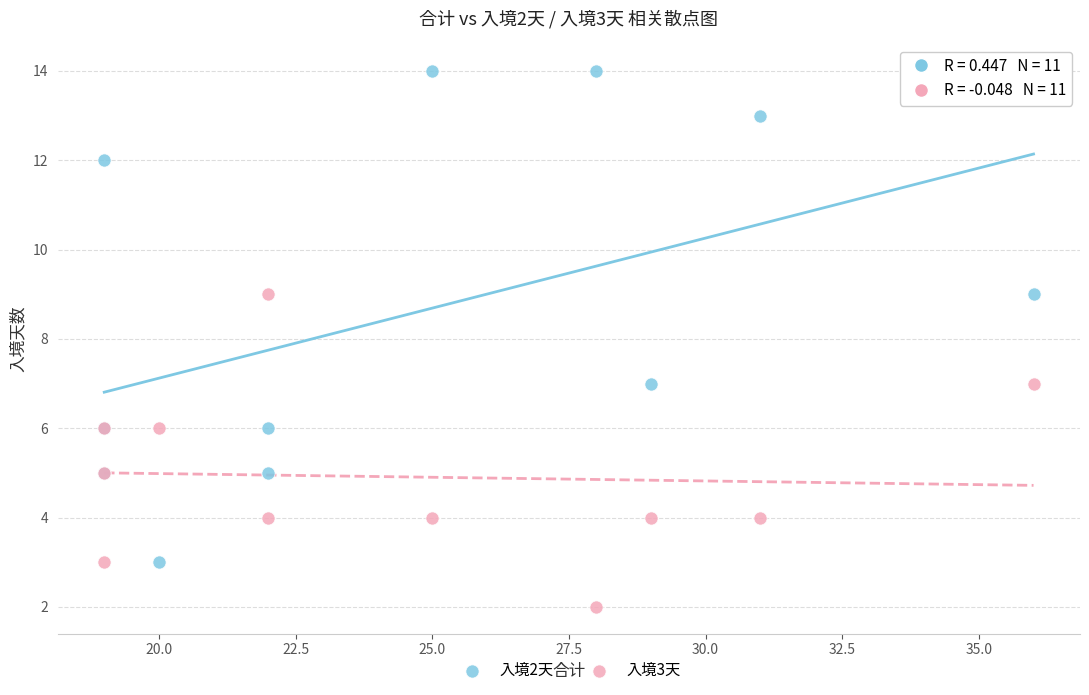

Which series reaches the maximum Y coordinate?

入境2天